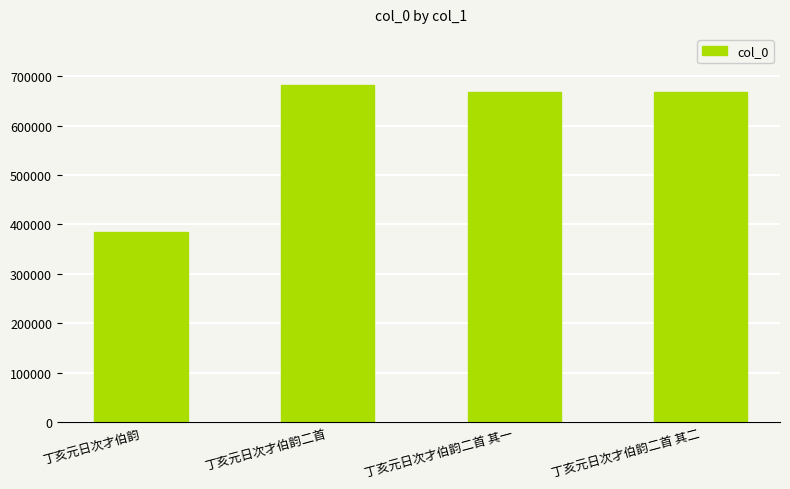

What is the ratio of the value at 丁亥元日次才伯韵二首 其二 to the value at 丁亥元日次才伯韵?

1.7